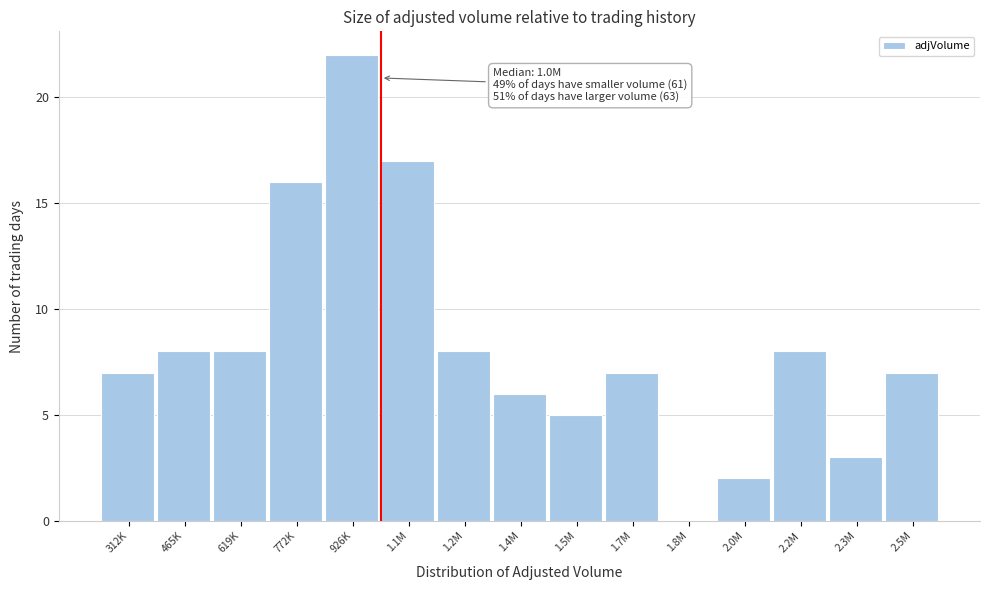

Reading left to right, extract all data points from this chart.

312K=7	465K=8	619K=8	772K=16	926K=22	1.1M=17	1.2M=8	1.4M=6	1.5M=5	1.7M=7	1.8M=0	2.0M=2	2.2M=8	2.3M=3	2.5M=7